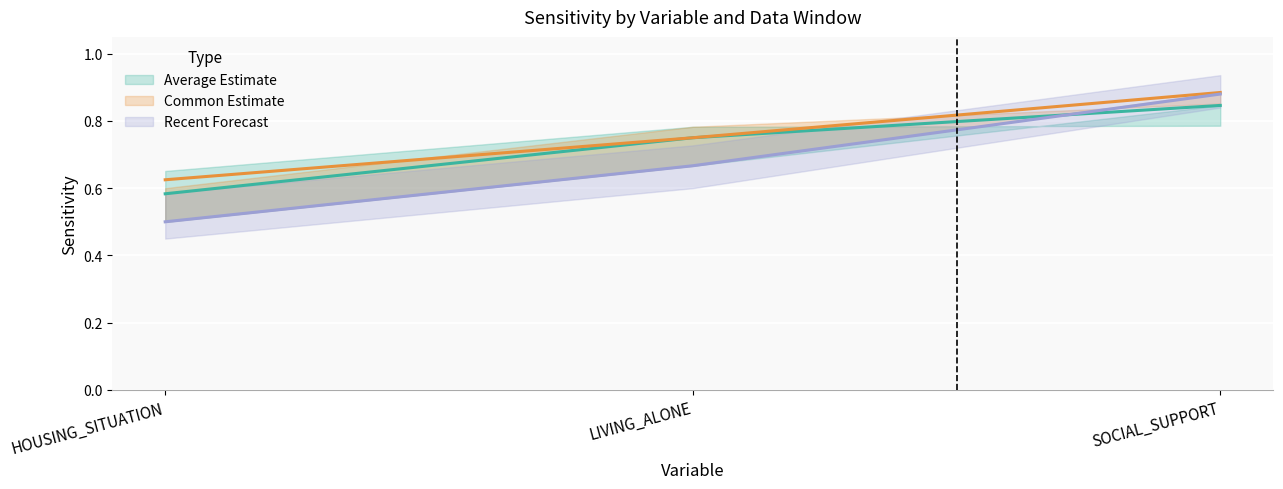

What is the label of the 3rd point from the left?

SOCIAL_SUPPORT